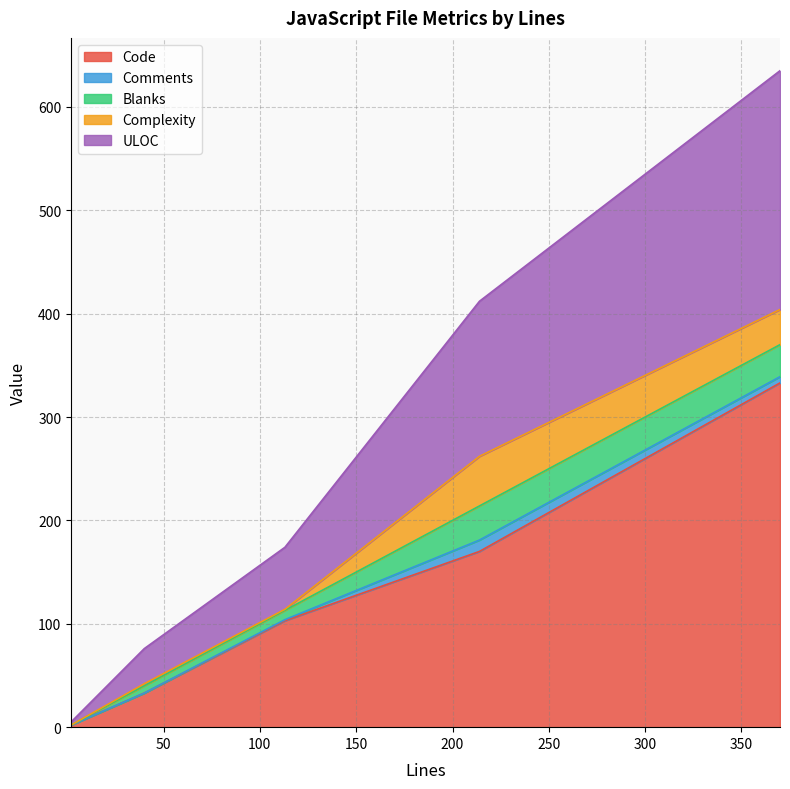

What is the highest value of the Code series?

333